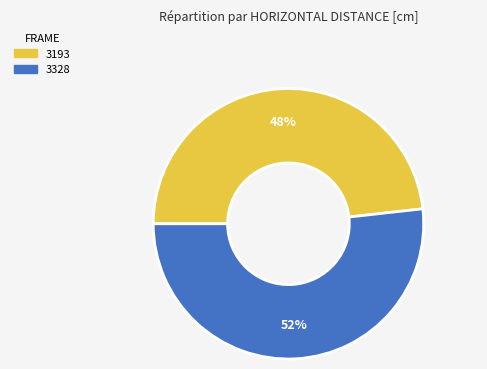

To the nearest percent, what is the average slice percentage?

50%